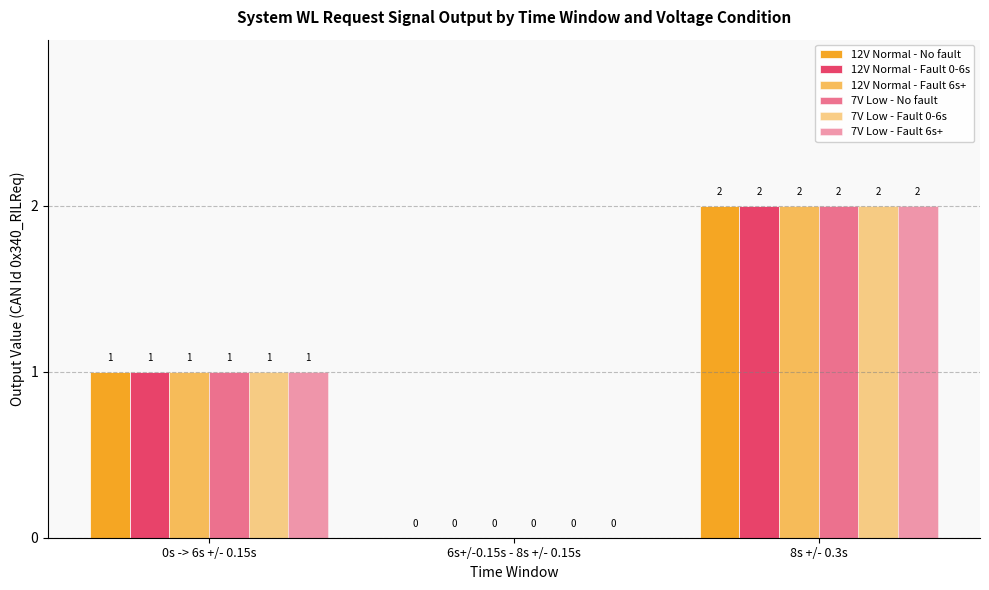

At which label does 7V Low - Fault 6s+ reach its peak?

8s +/- 0.3s